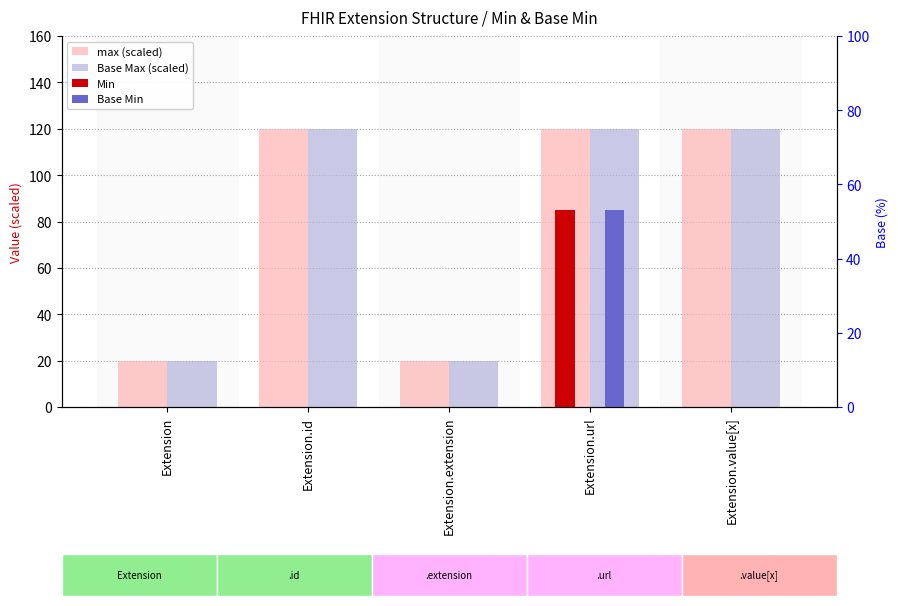

How many series are shown in this chart?

4